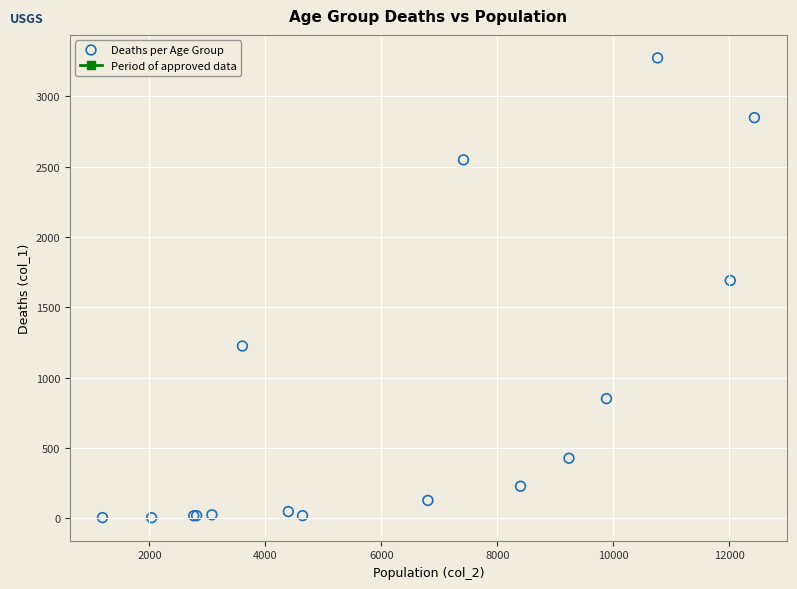

What Y value in the scatter plot is closest to 1638?

1690